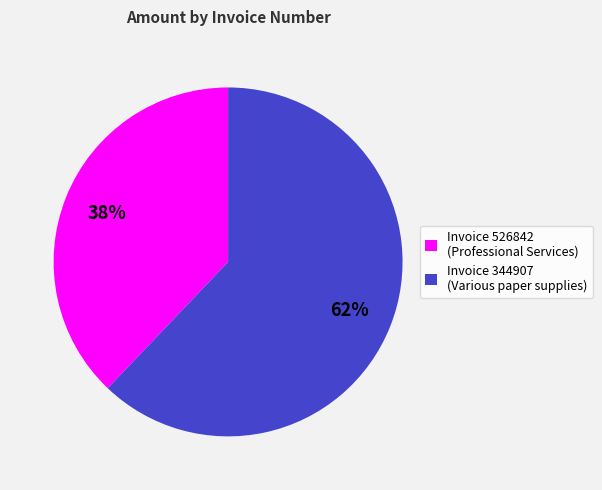

To the nearest percent, what is the difference between the largest and smallest slice percentages?

24%